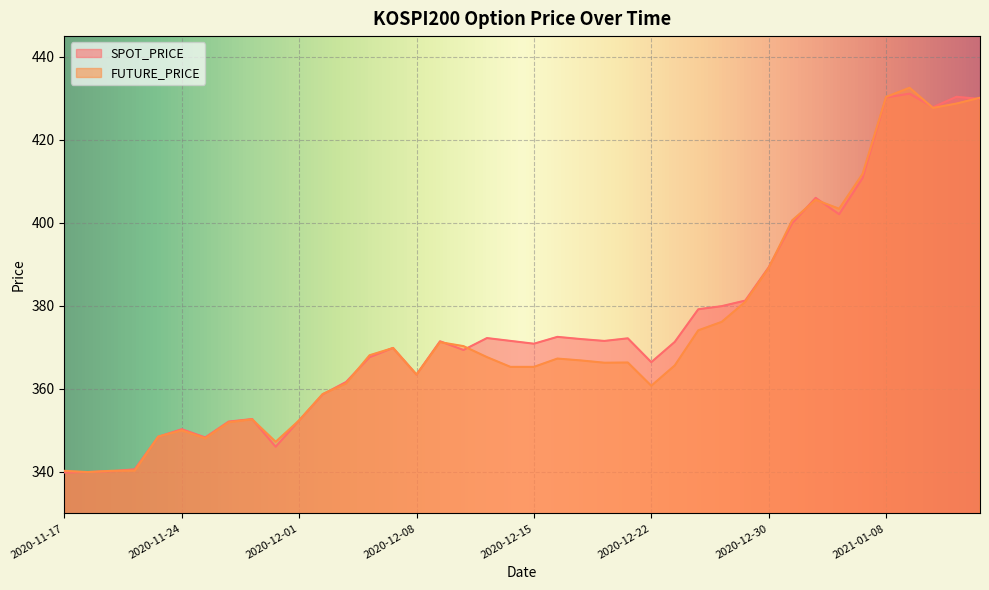

Rank the categories by FUTURE_PRICE value from lowest to highest.

2020-11-18, 2020-11-17, 2020-11-19, 2020-11-20, 2020-11-30, 2020-11-25, 2020-11-23, 2020-11-24, 2020-11-26, 2020-12-01, 2020-11-27, 2020-12-02, 2020-12-22, 2020-12-03, 2020-12-08, 2020-12-14, 2020-12-15, 2020-12-23, 2020-12-18, 2020-12-21, 2020-12-17, 2020-12-16, 2020-12-11, 2020-12-04, 2020-12-07, 2020-12-10, 2020-12-09, 2020-12-24, 2020-12-28, 2020-12-29, 2020-12-30, 2021-01-04, 2021-01-06, 2021-01-05, 2021-01-07, 2021-01-12, 2021-01-13, 2021-01-14, 2021-01-08, 2021-01-11